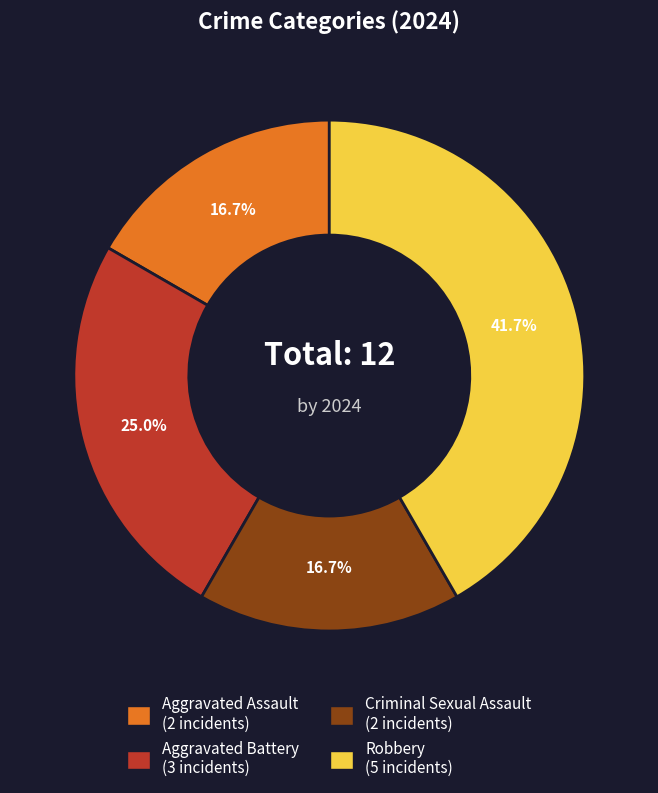

What portion of the pie excludes Aggravated Battery?

75.0%